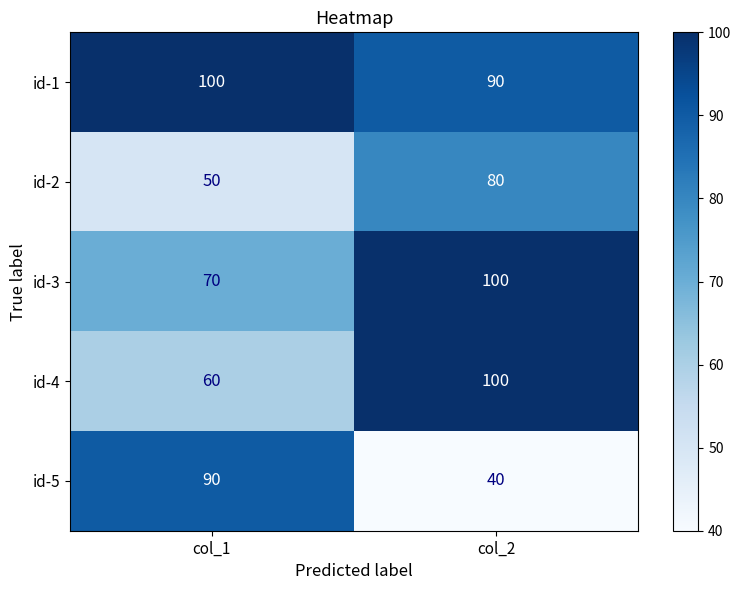

The value of id-5 at col_2 is 40. True or false?

True